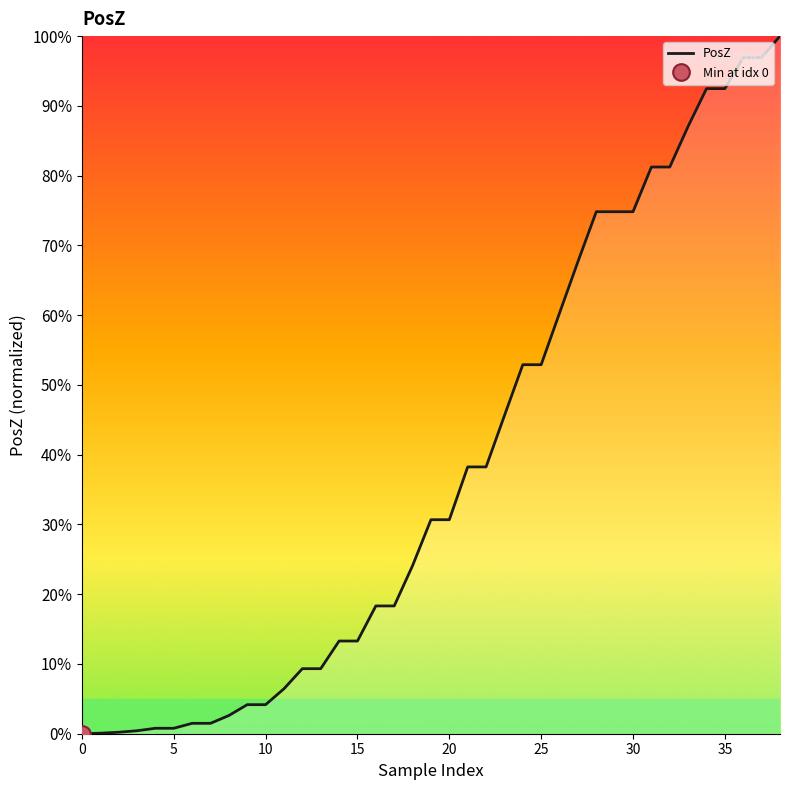

At which label is the value closest to 50?

24